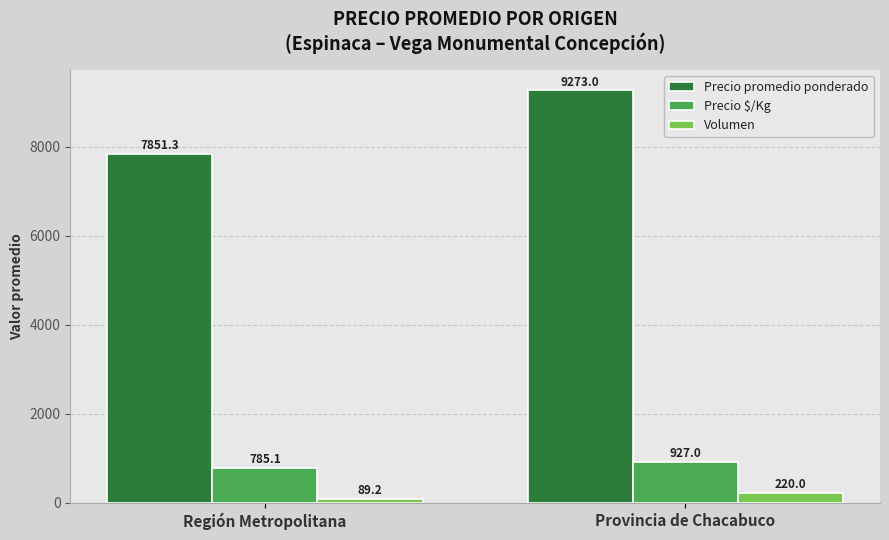

Reading right to left, extract all data points from this chart.

Precio promedio ponderado: Provincia de Chacabuco=9273.0	Región Metropolitana=7851.3
Precio $/Kg: Provincia de Chacabuco=927.0	Región Metropolitana=785.1
Volumen: Provincia de Chacabuco=220.0	Región Metropolitana=89.2